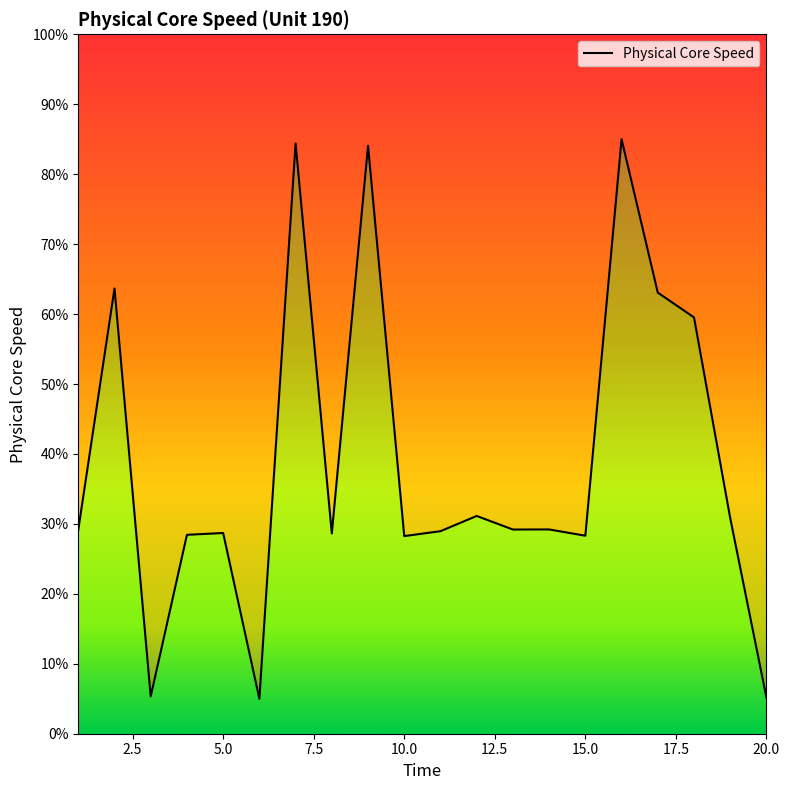

How many points are lower than both their immediate neighbors (excluding endpoints)?

6